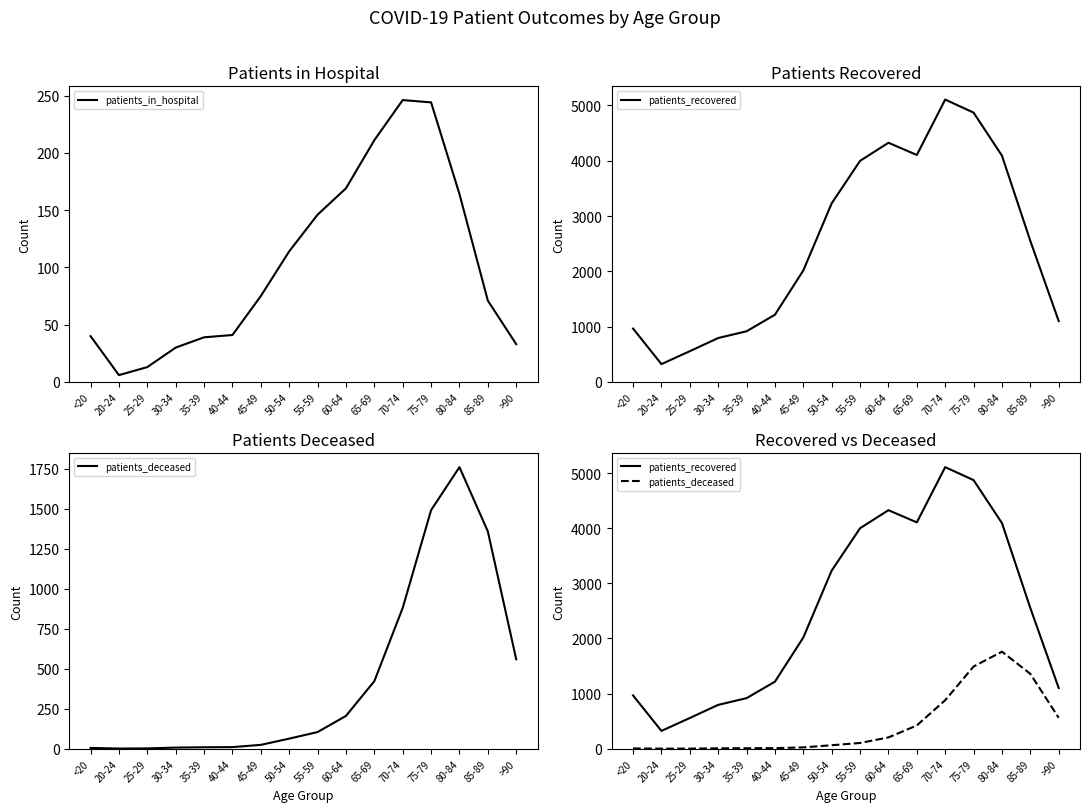

Which series has the largest total across all categories?

patients_recovered